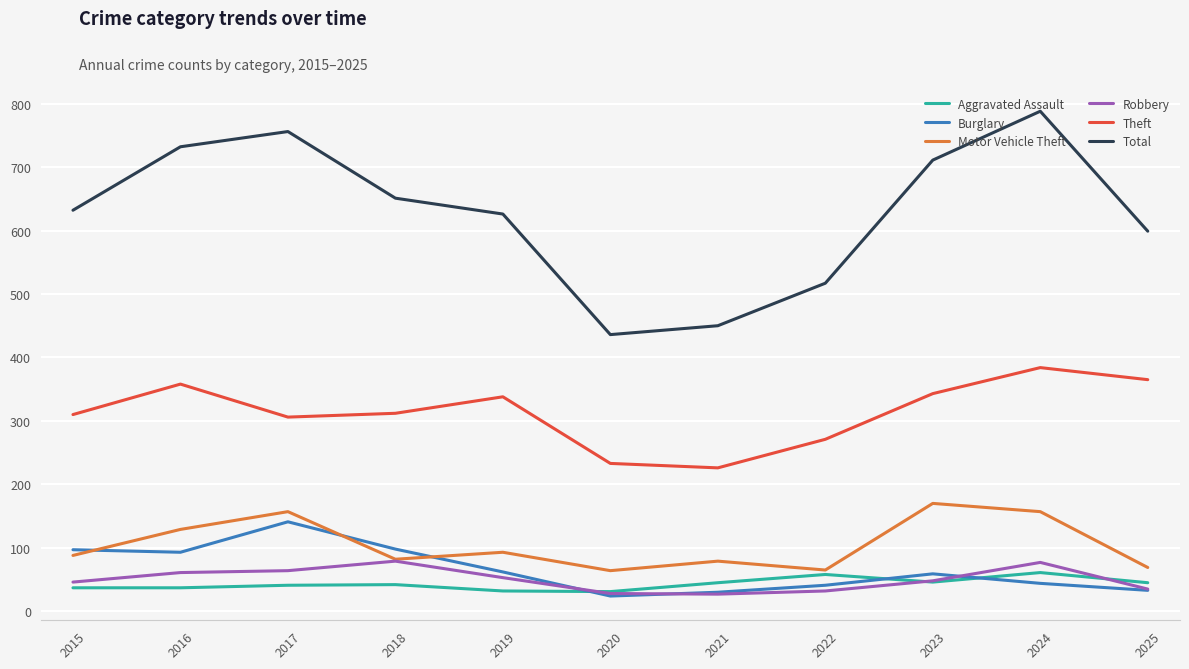

Which category has the lowest value in the Theft series?

2021